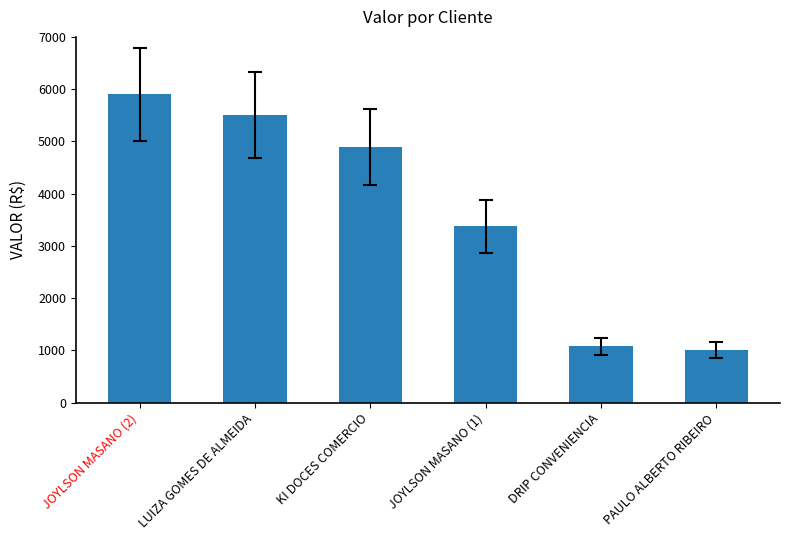

Is it true that the value at LUIZA GOMES DE ALMEIDA is 5508.3?

True